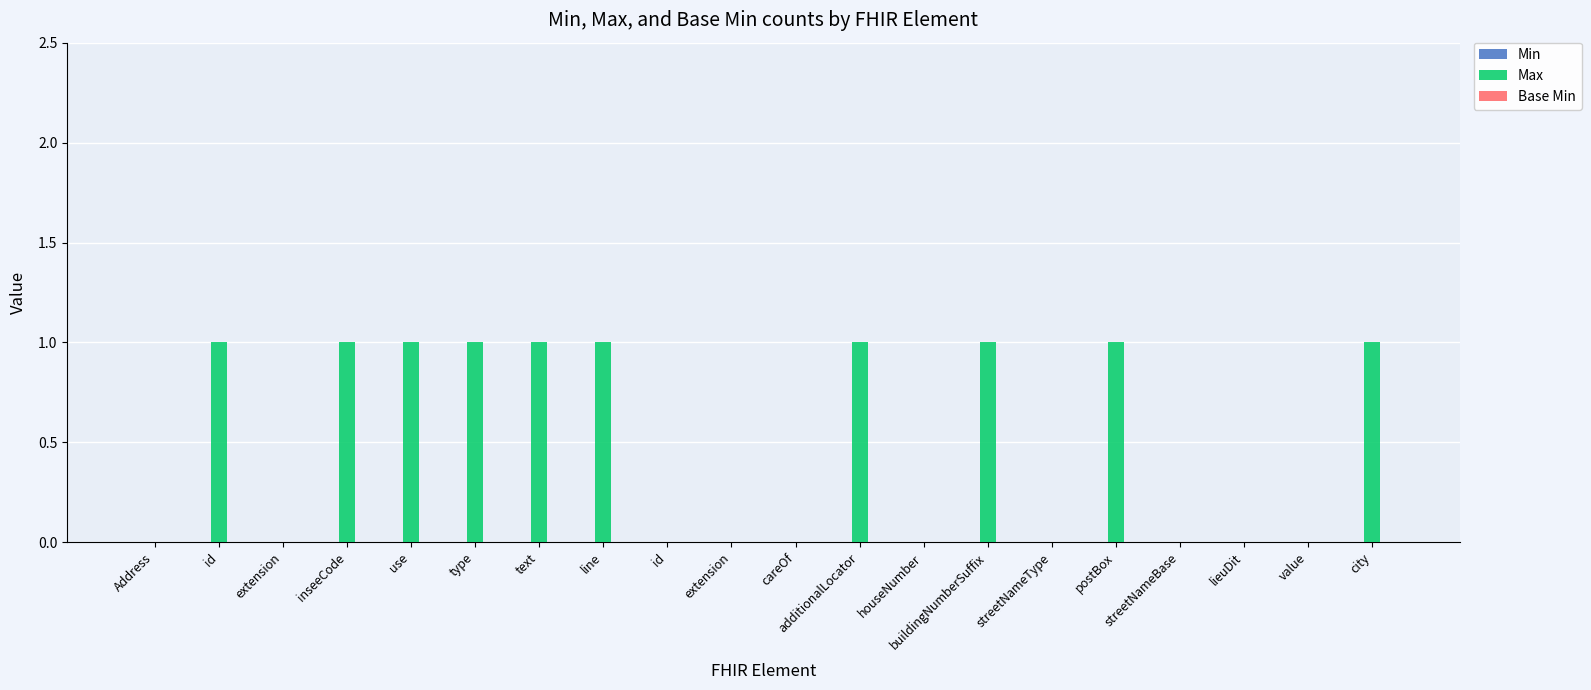

What is the greatest value displayed?

1